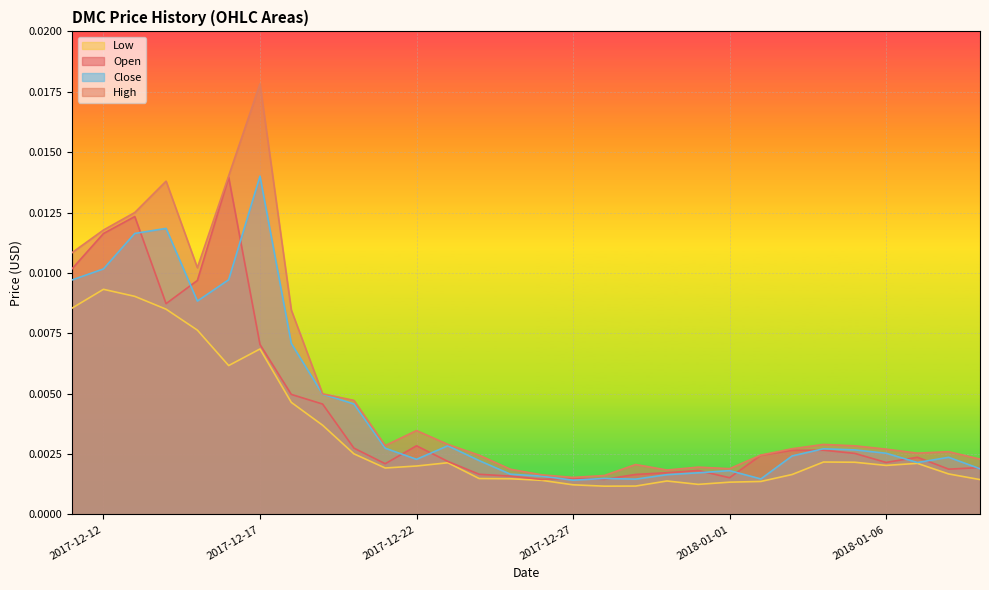

Where is the first local minimum for High?

2017-12-15